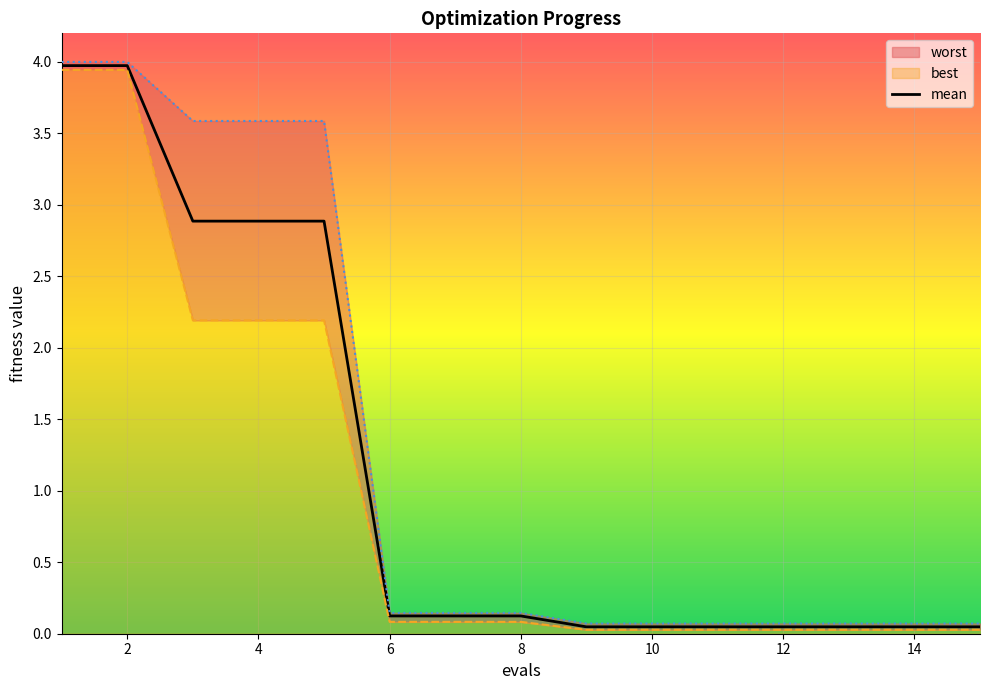

Is it true that mean equals 0.1 at 8?

True